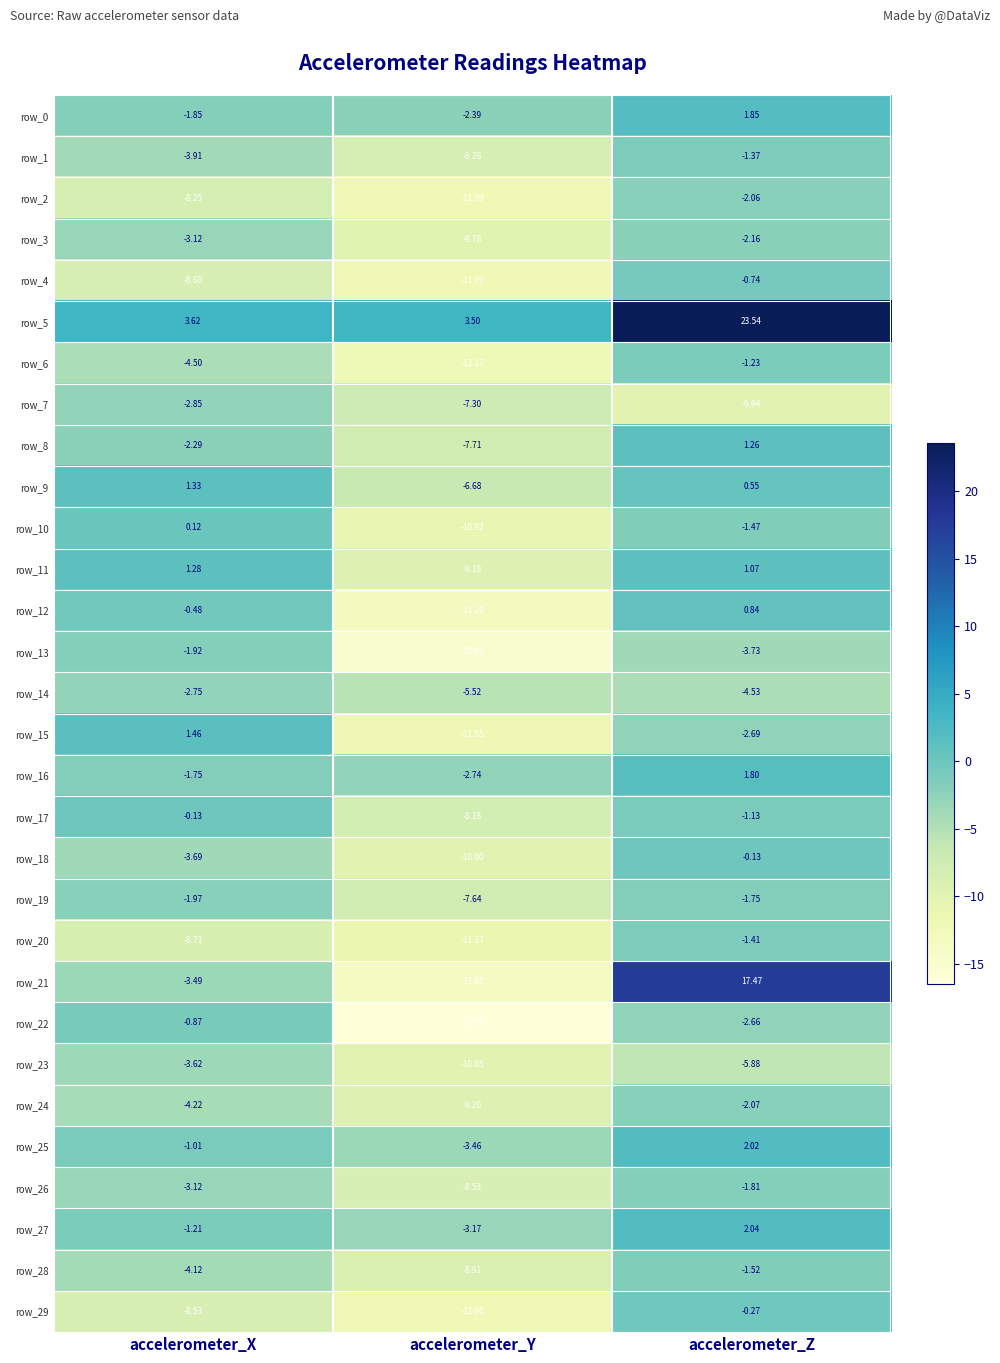

What is the lowest value of the row_22 series?

-16.5